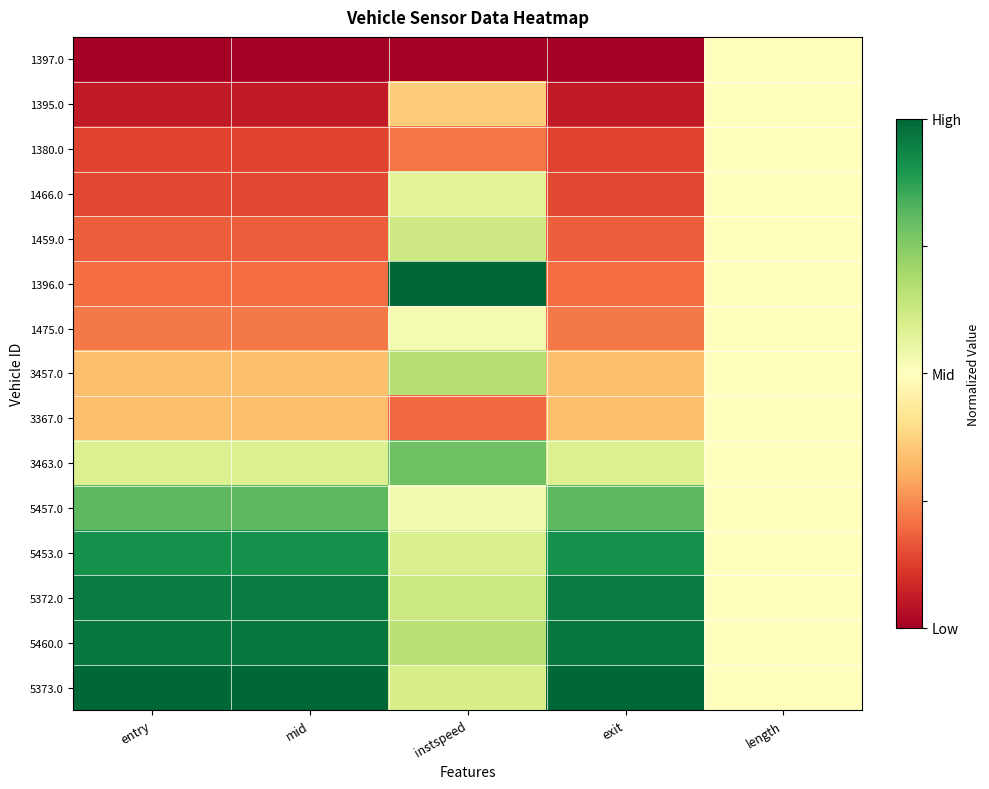

Reading right to left, what are all the values shown in this chart?

1397.0: length=0.5	exit=0.0	instspeed=0.0	mid=0.0	entry=0.0
1395.0: length=0.5	exit=0.1	instspeed=0.4	mid=0.1	entry=0.1
1380.0: length=0.5	exit=0.1	instspeed=0.2	mid=0.1	entry=0.1
1466.0: length=0.5	exit=0.1	instspeed=0.6	mid=0.1	entry=0.1
1459.0: length=0.5	exit=0.2	instspeed=0.6	mid=0.2	entry=0.2
1396.0: length=0.5	exit=0.2	instspeed=1.0	mid=0.2	entry=0.2
1475.0: length=0.5	exit=0.2	instspeed=0.5	mid=0.2	entry=0.2
3457.0: length=0.5	exit=0.3	instspeed=0.7	mid=0.3	entry=0.3
3367.0: length=0.5	exit=0.3	instspeed=0.2	mid=0.3	entry=0.3
3463.0: length=0.5	exit=0.6	instspeed=0.8	mid=0.6	entry=0.6
5457.0: length=0.5	exit=0.8	instspeed=0.5	mid=0.8	entry=0.8
5453.0: length=0.5	exit=0.9	instspeed=0.6	mid=0.9	entry=0.9
5372.0: length=0.5	exit=1.0	instspeed=0.6	mid=1.0	entry=1.0
5460.0: length=0.5	exit=1.0	instspeed=0.7	mid=1.0	entry=1.0
5373.0: length=0.5	exit=1.0	instspeed=0.6	mid=1.0	entry=1.0